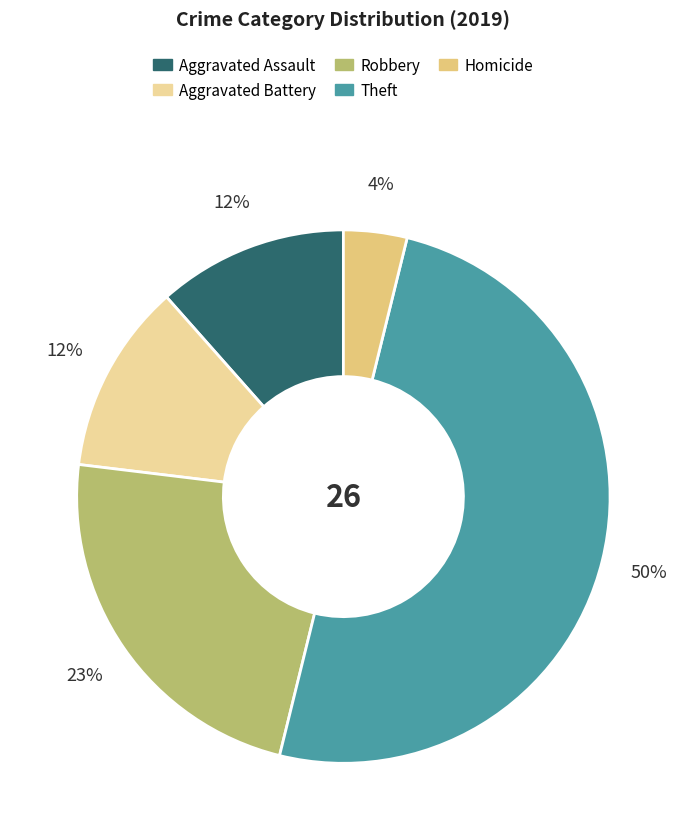

To the nearest percent, what portion does Aggravated Battery represent?

12%